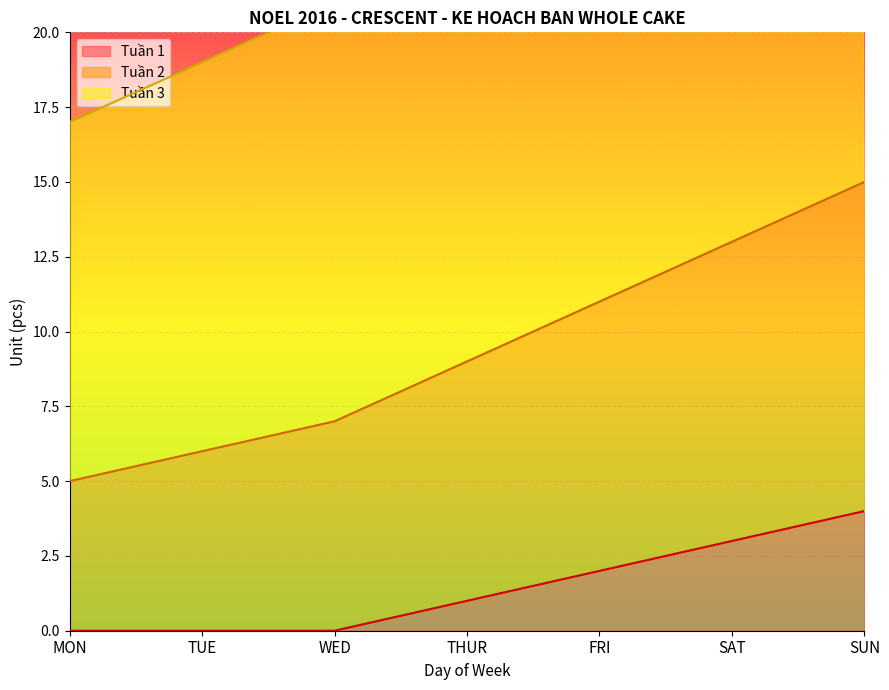

The value of Tuần 1 at MON is 0. True or false?

True